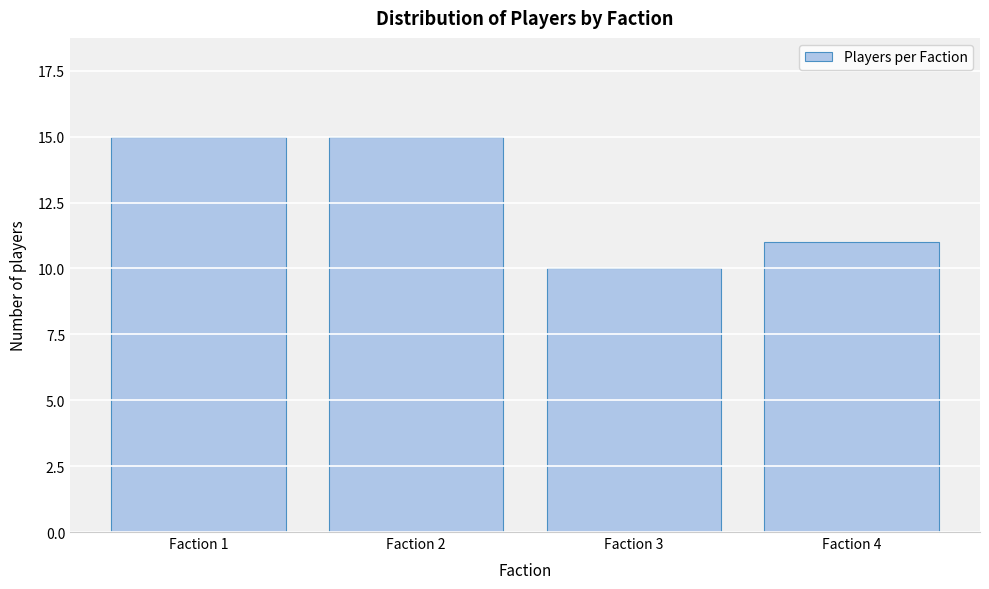

Reading left to right, extract all data points from this chart.

15	15	10	11